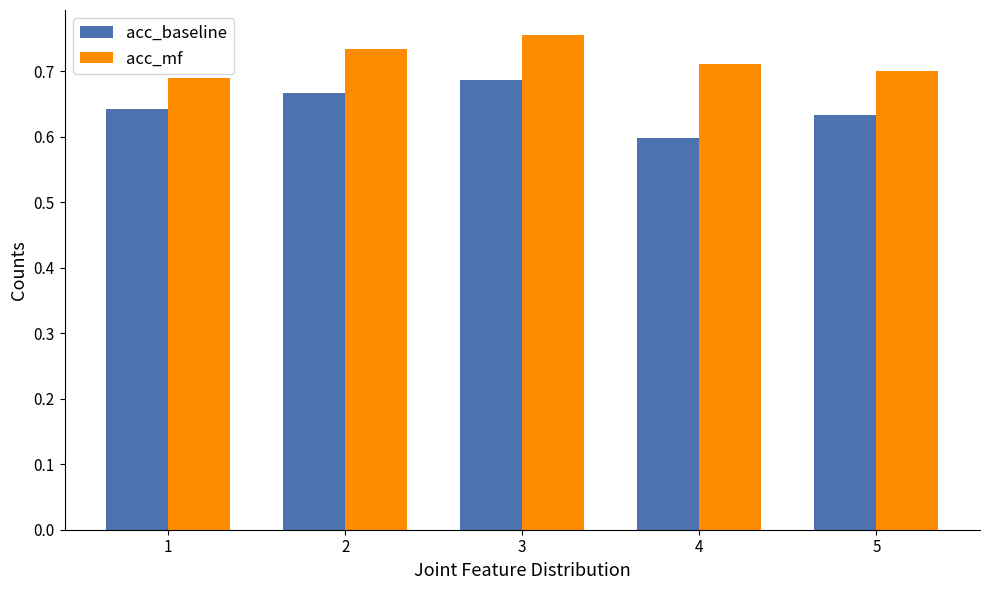

At 5, list the series in order from largest to smallest.

acc_mf, acc_baseline